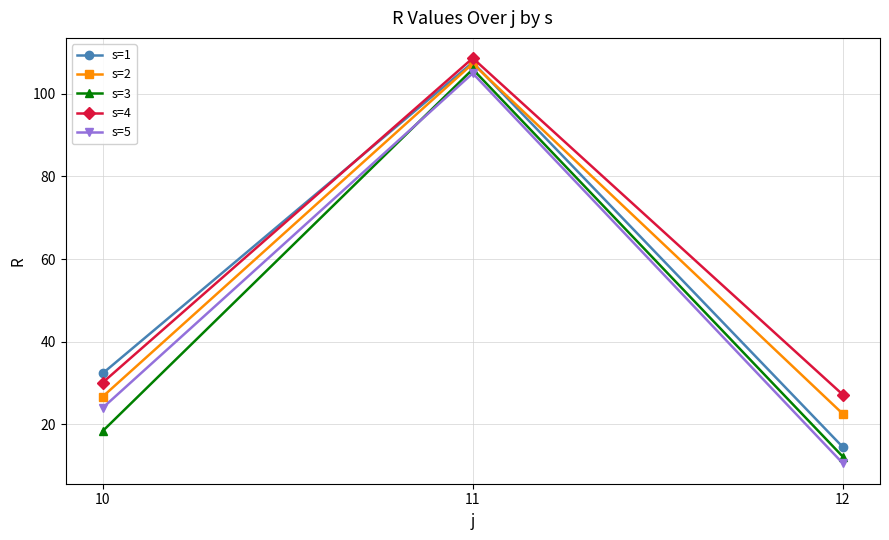

At which category does the chart reach its peak across all series?

11